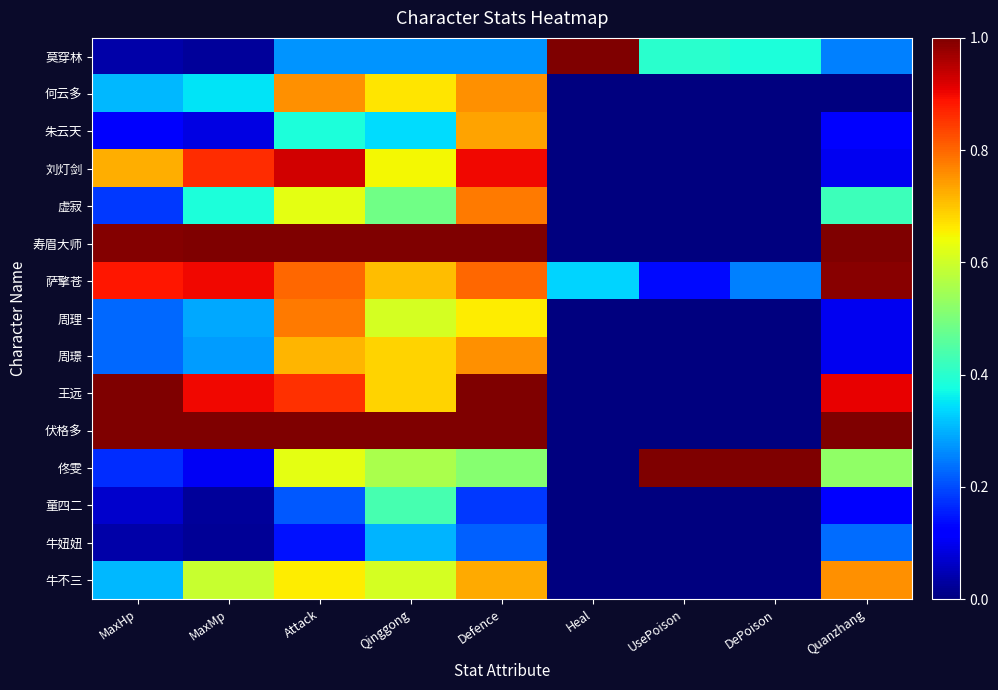

List the series in order of their peak value, lowest first.

牛妞妞, 童四二, 朱云天, 何云多, 周璟, 牛不三, 虚寂, 周理, 刘灯剑, 萨擎苍, 莫穿林, 寿眉大师, 王远, 伏格多, 佟雯